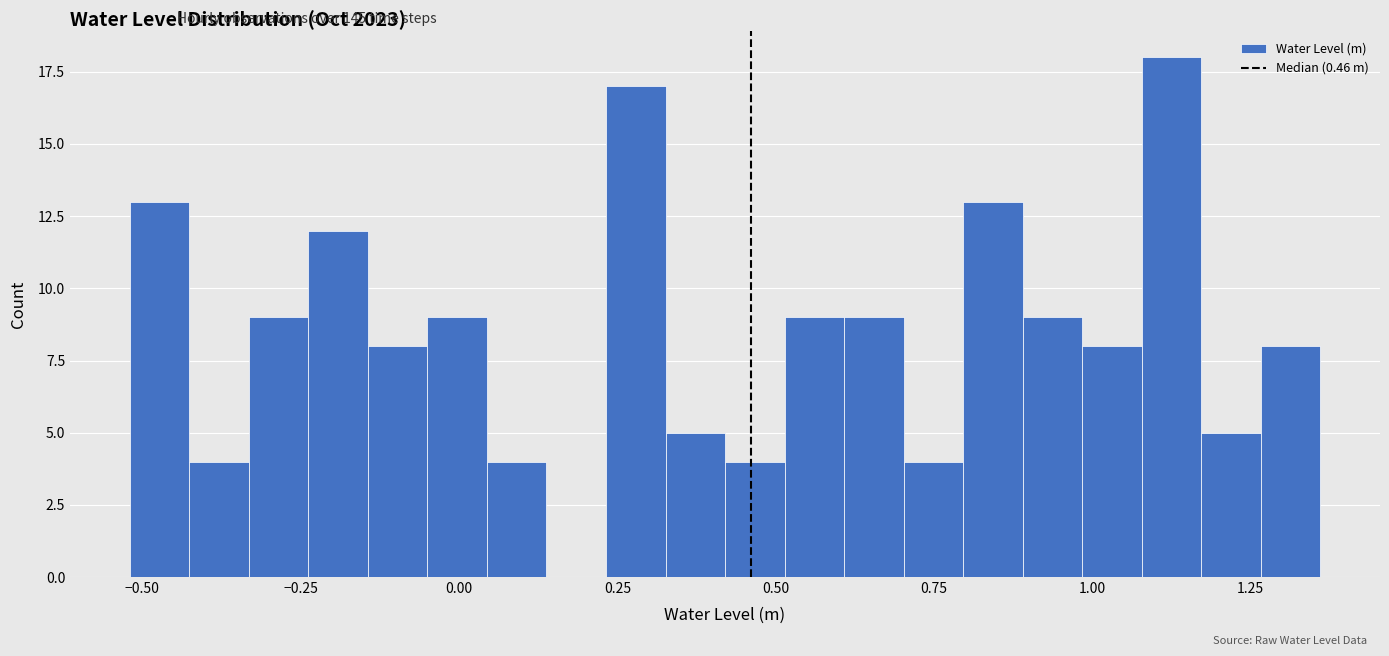

Around what value on the x-axis is the tallest bar? Give the approximate position of its centre, as read against the axis.

1.15